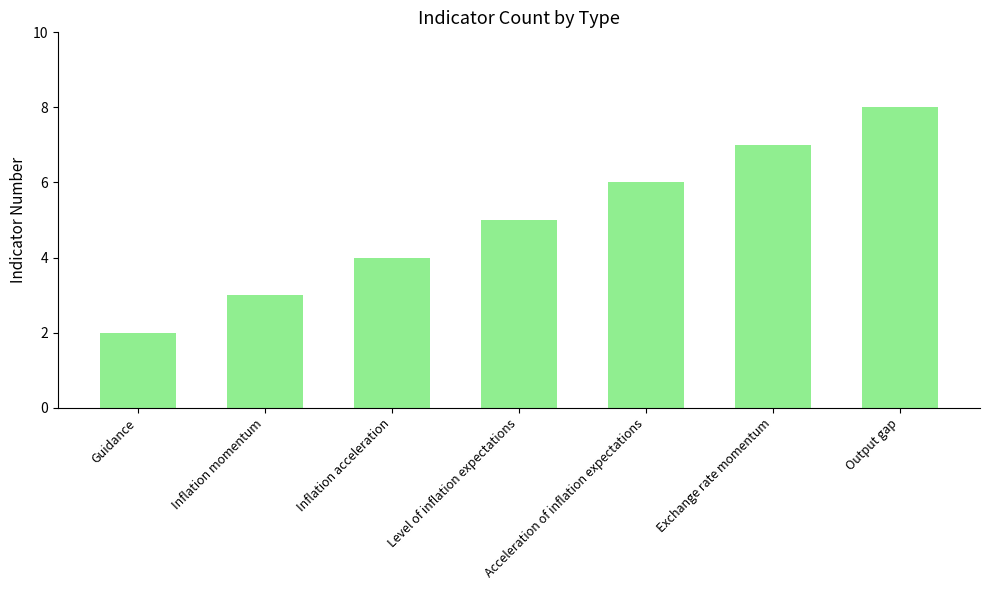

What is the ratio of the value at Inflation momentum to the value at Output gap?

0.4